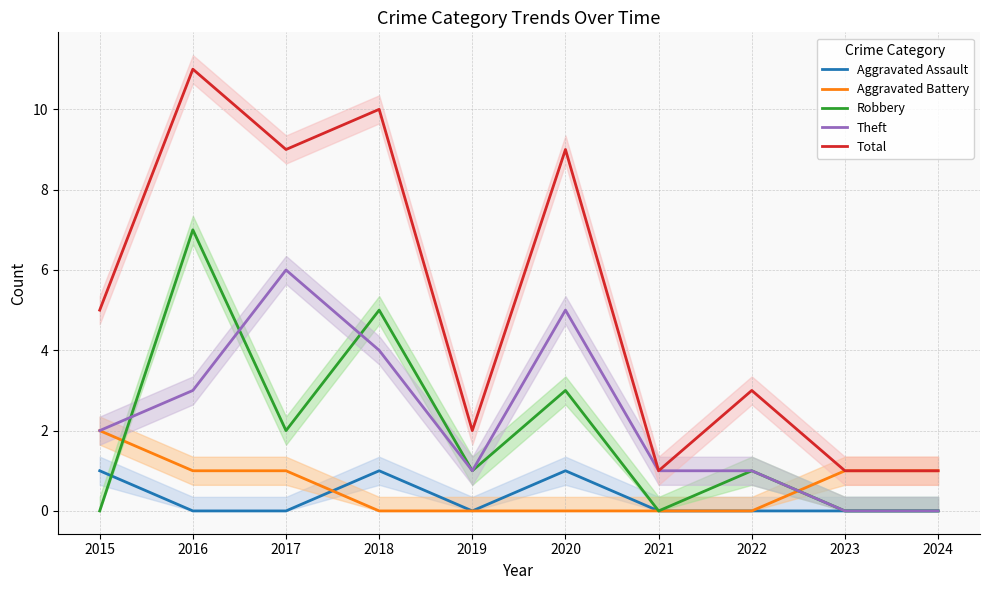

What are all the series names shown in the legend?

Aggravated Assault, Aggravated Battery, Robbery, Theft, Total